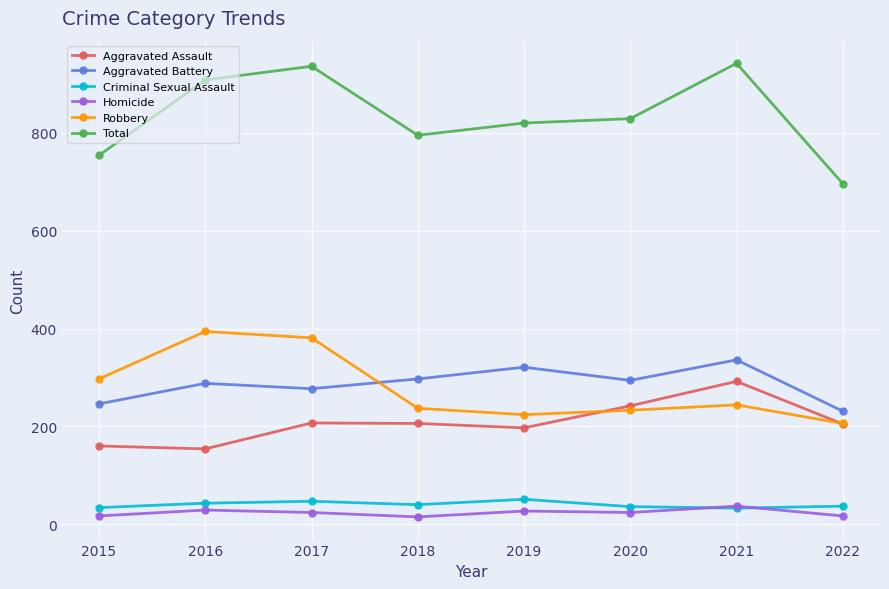

Is it true that Aggravated Battery equals 188 at 2019?

False